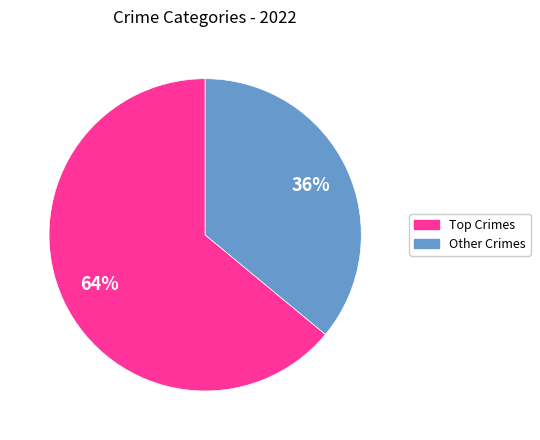

To the nearest percent, what is the average slice percentage?

50%